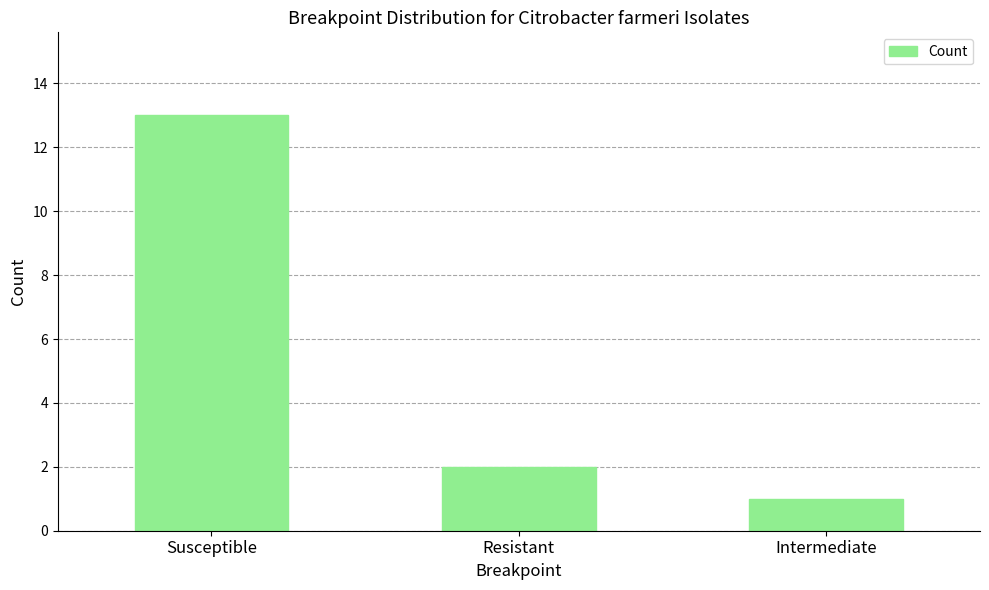

What is the difference between the maximum and minimum values?

12